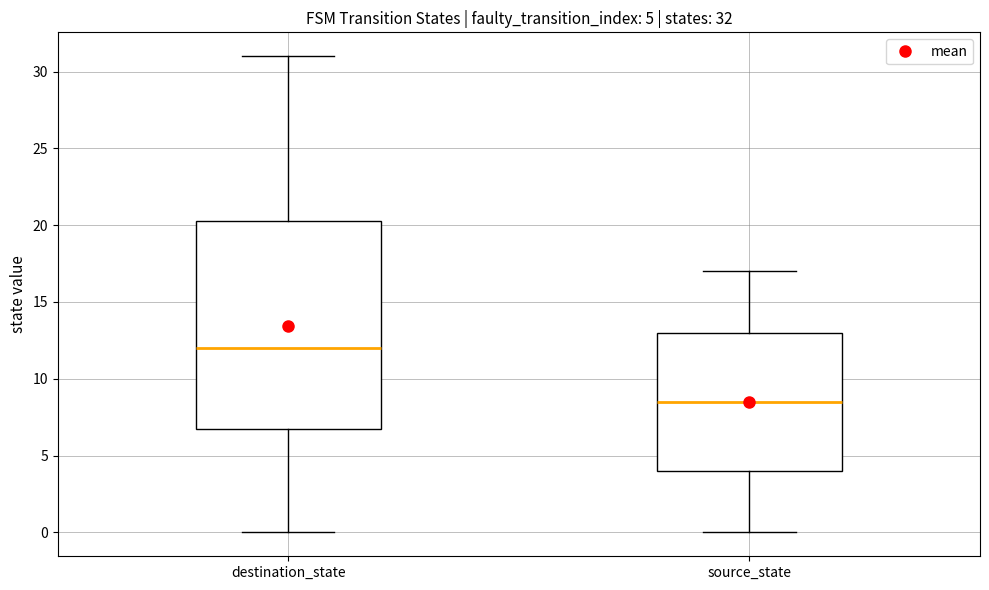

Which box's median line is the lowest?

source_state